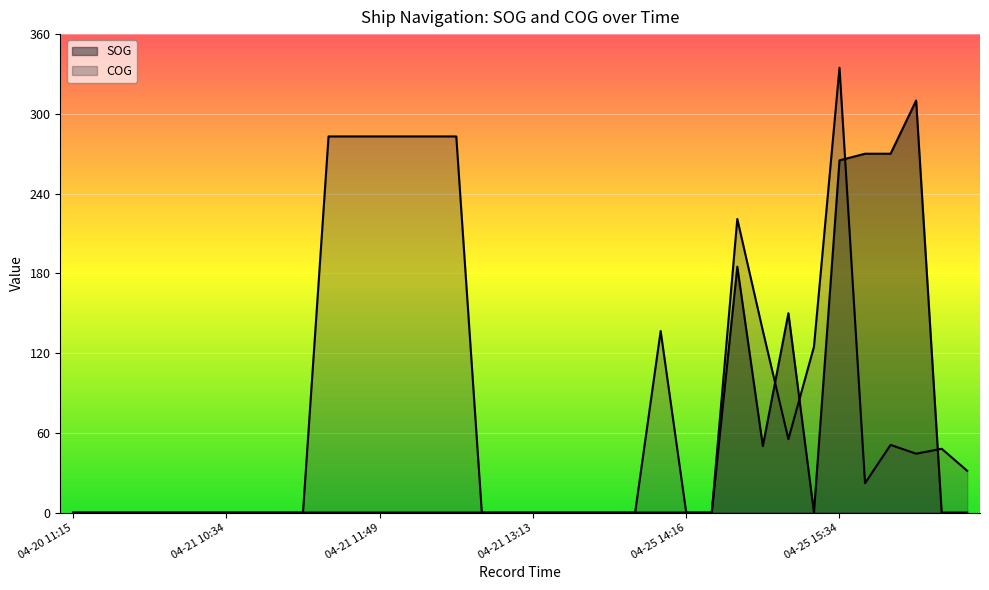

In SOG, how many points are higher than both neighbors (excluding endpoints)?

3